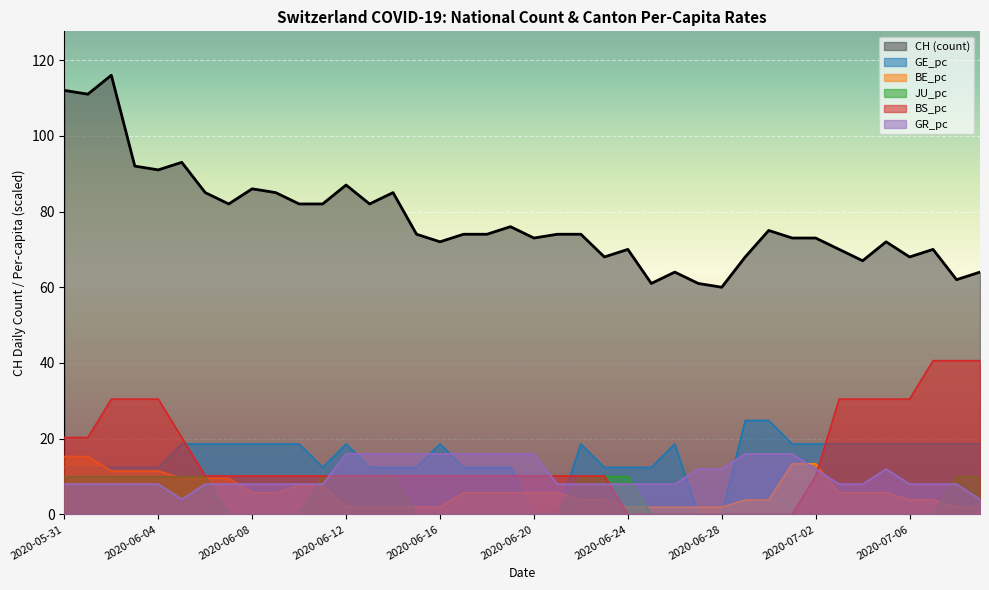

How many interior local valleys does the GR_pc series have?

1